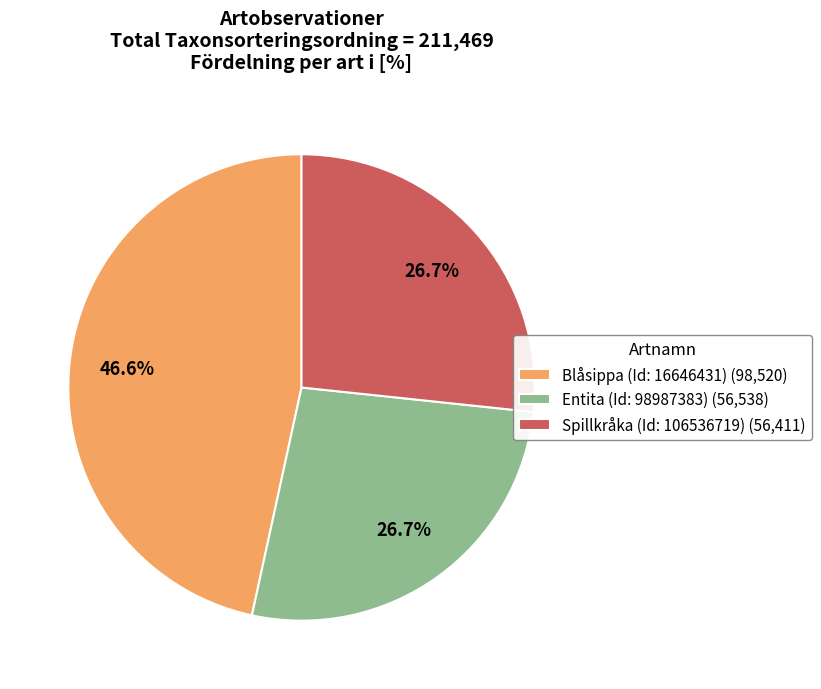

How many slices are in this pie chart?

3